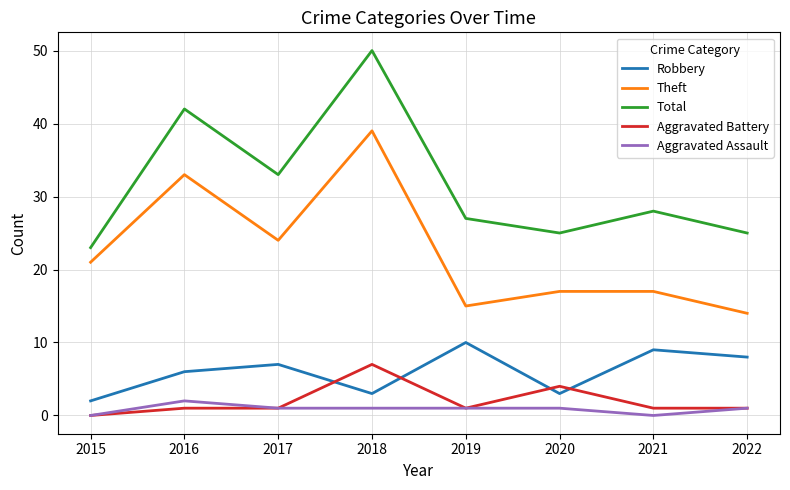

True or false: Robbery has a value of 8 at 2022.

True